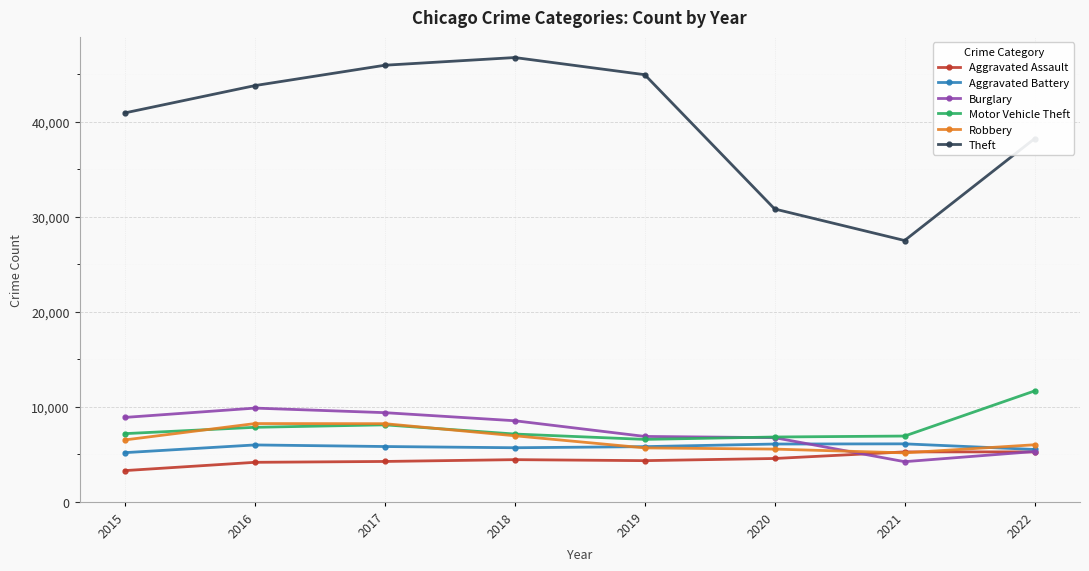

The Aggravated Assault series shows 3272 at 2015. True or false?

True